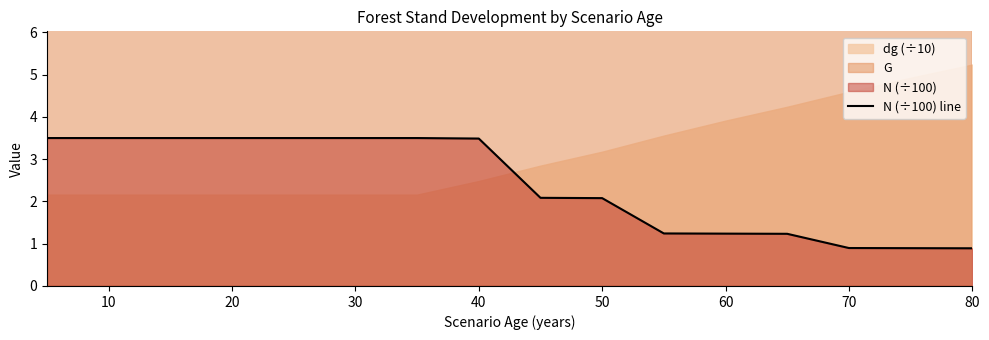

Reading left to right, transcribe all the data shown in this chart.

3.5	3.5	3.5	3.5	3.5	3.5	3.5	3.5	2.1	2.1	1.2	1.2	1.2	0.9	0.9	0.9